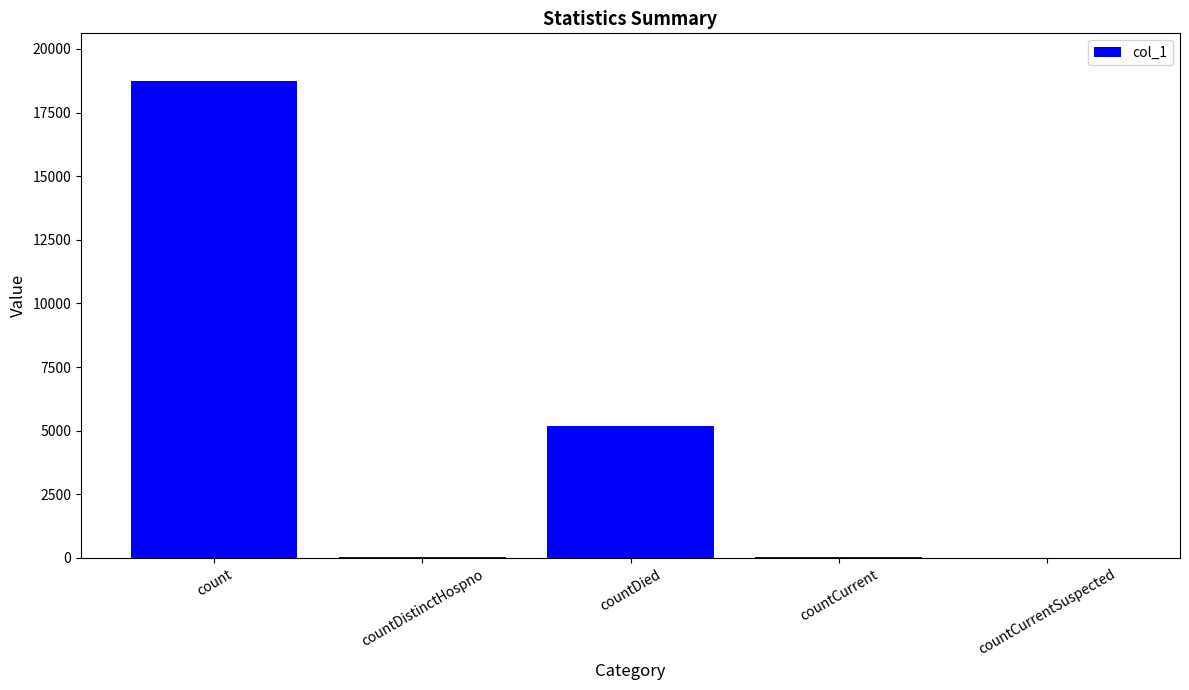

Which has a higher value, countCurrentSuspected or countDied?

countDied